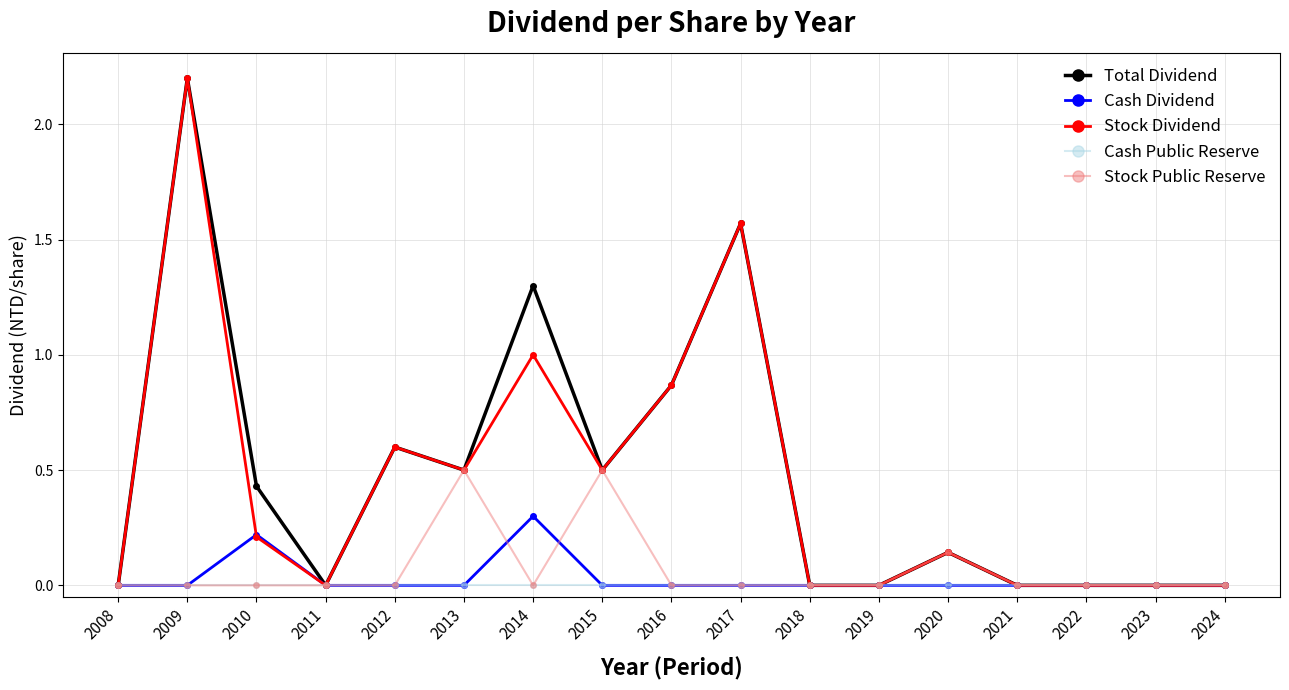

Where is the first local minimum for Stock Dividend?

2011